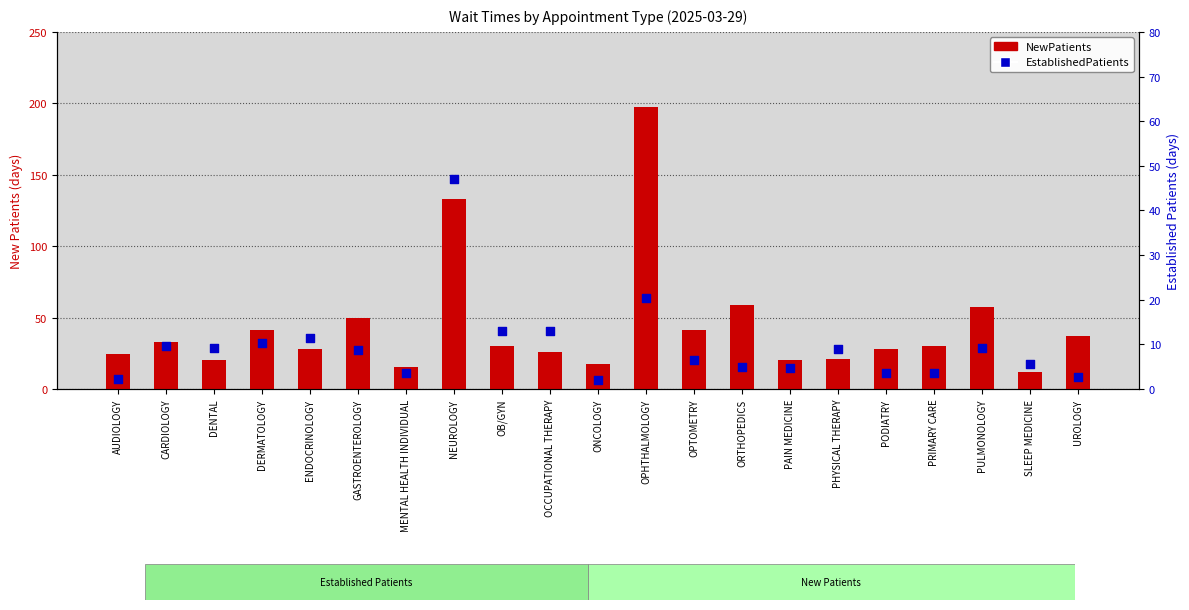

Which series reaches the minimum Y coordinate?

EstablishedPatients